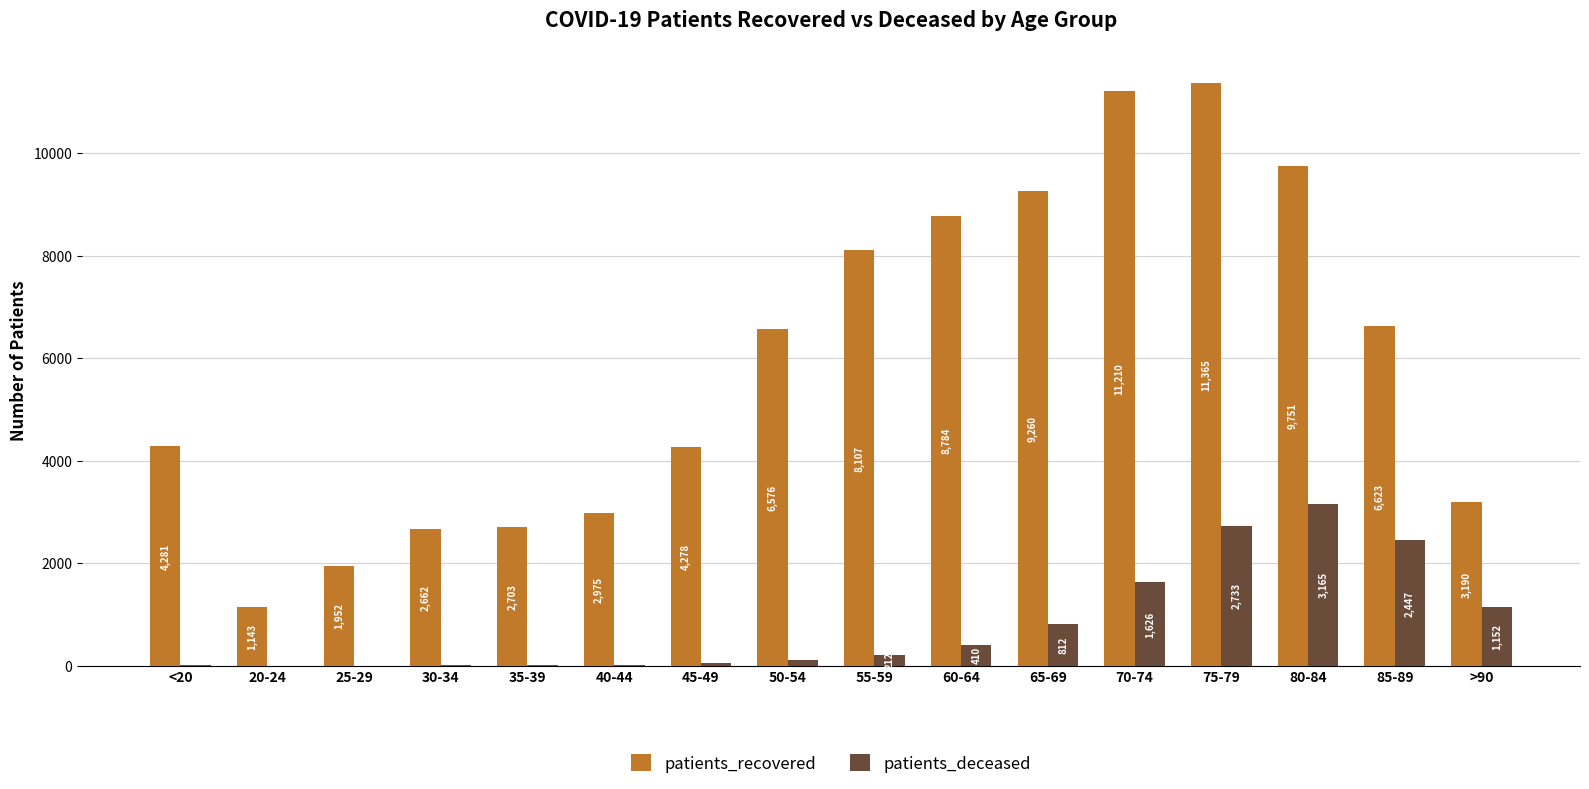

Reading right to left, what are all the values shown in this chart?

patients_recovered: >90=3190	85-89=6623	80-84=9751	75-79=11365	70-74=11210	65-69=9260	60-64=8784	55-59=8107	50-54=6576	45-49=4278	40-44=2975	35-39=2703	30-34=2662	25-29=1952	20-24=1143	<20=4281
patients_deceased: >90=1152	85-89=2447	80-84=3165	75-79=2733	70-74=1626	65-69=812	60-64=410	55-59=212	50-54=121	45-49=46	40-44=23	35-39=17	30-34=16	25-29=3	20-24=4	<20=15